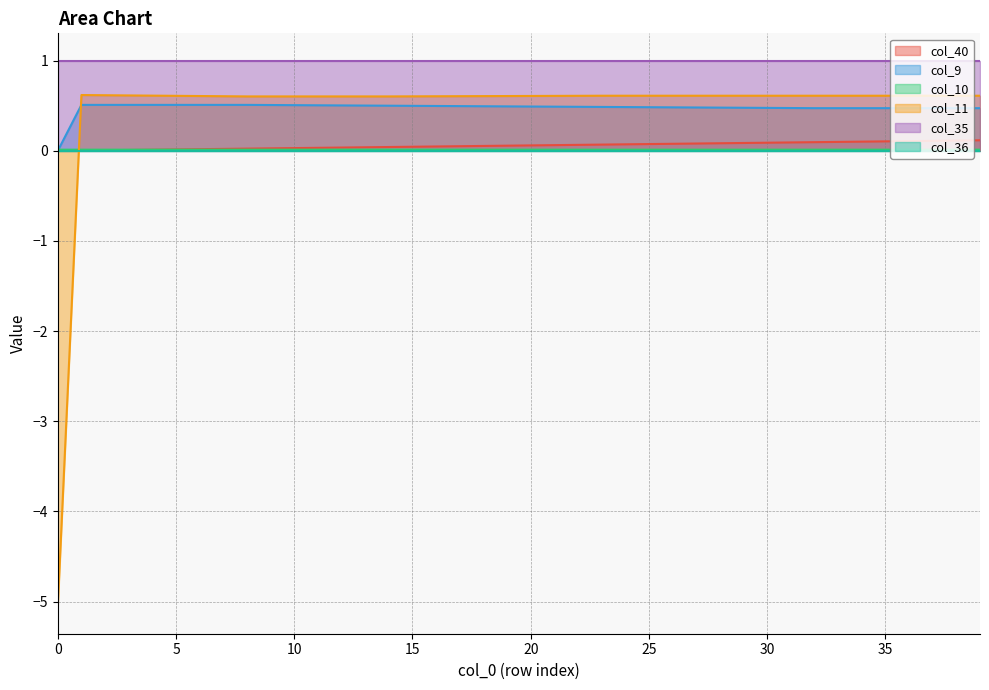

The value of col_11 at 29 is 0.1. True or false?

False